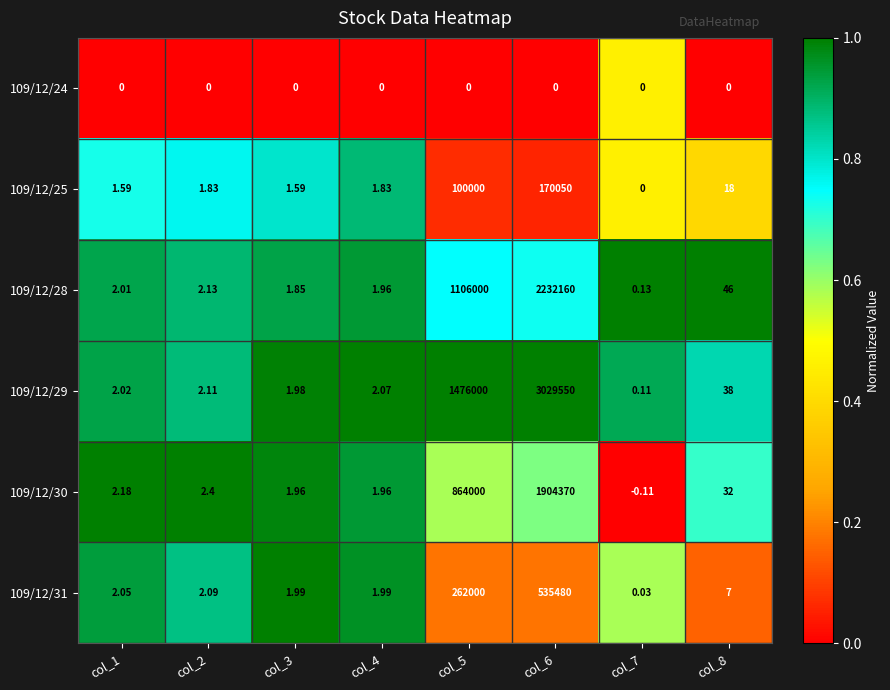

Is the value of 109/12/25 at col_4 greater than the value of 109/12/30 at col_3?

No